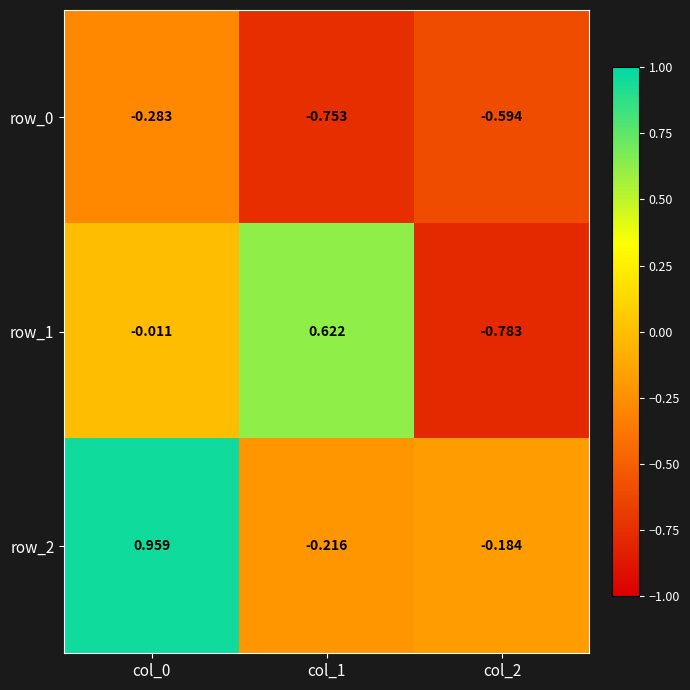

What is the sum of the row_2 values at col_2 and col_0?

0.8